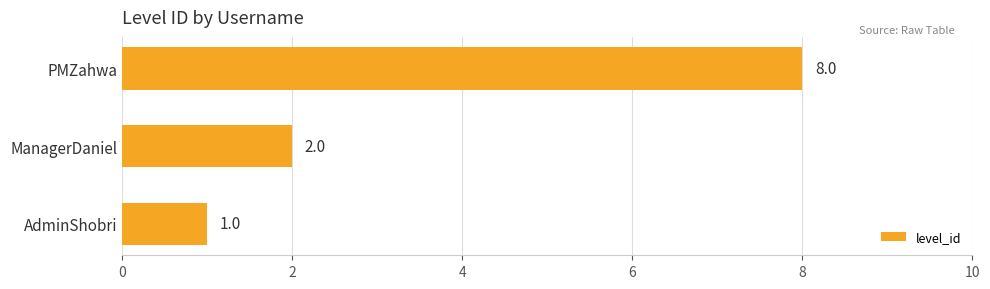

What is the sum of all values?

11